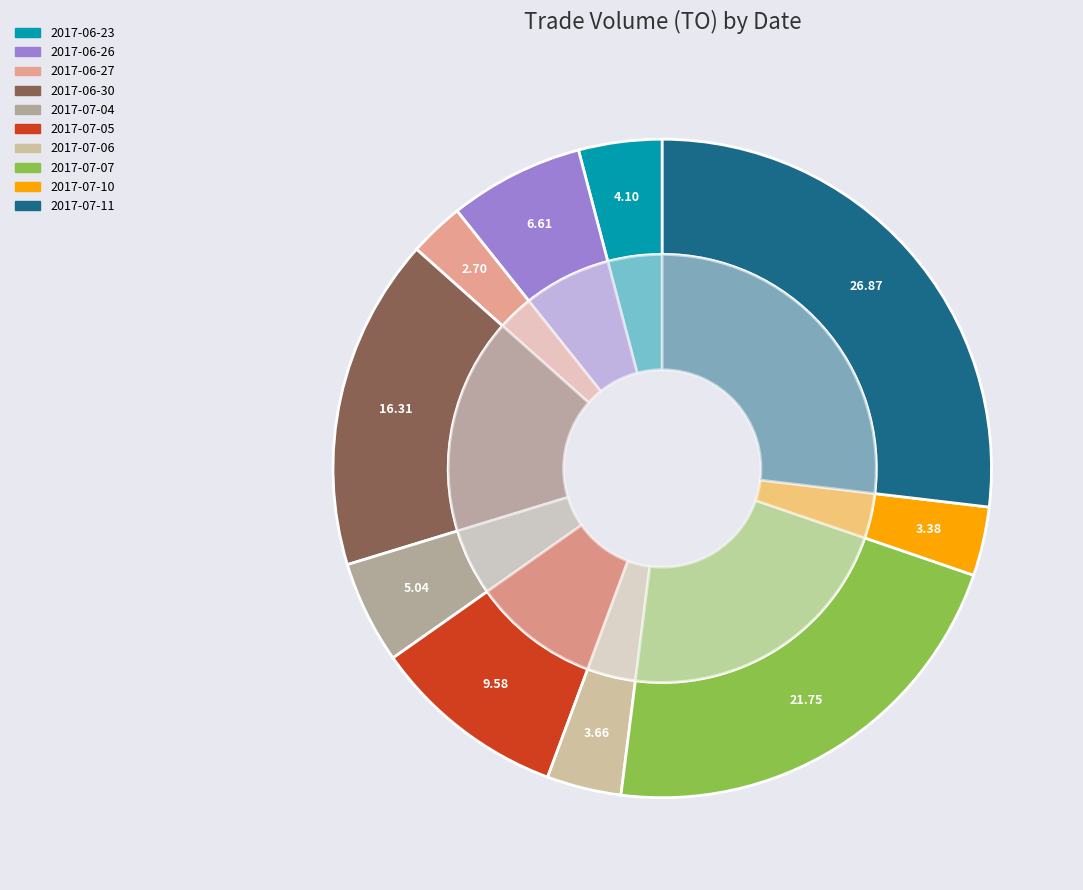

Approximately how many times larger is the value at 2017-06-30 compared to 2017-07-11?

0.6